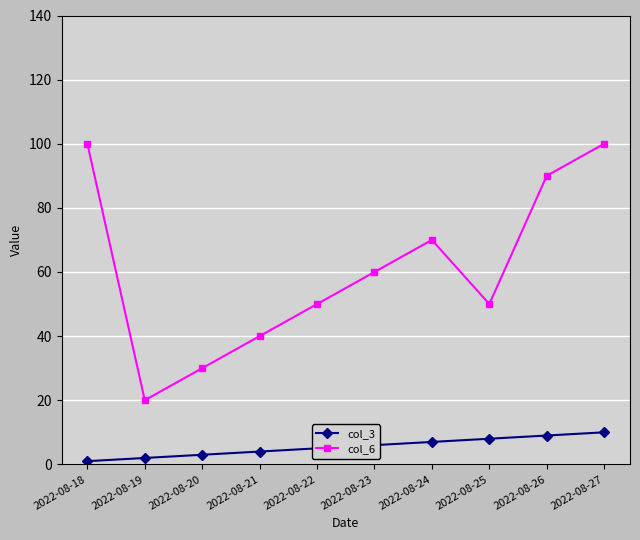

What is the maximum value shown in the chart?

100